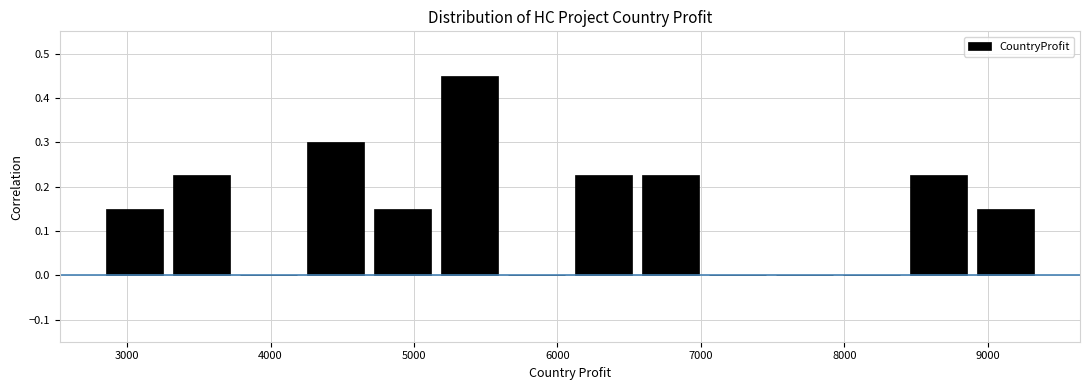

Over which range of the x-axis is the bar tallest?

5200 to 5600